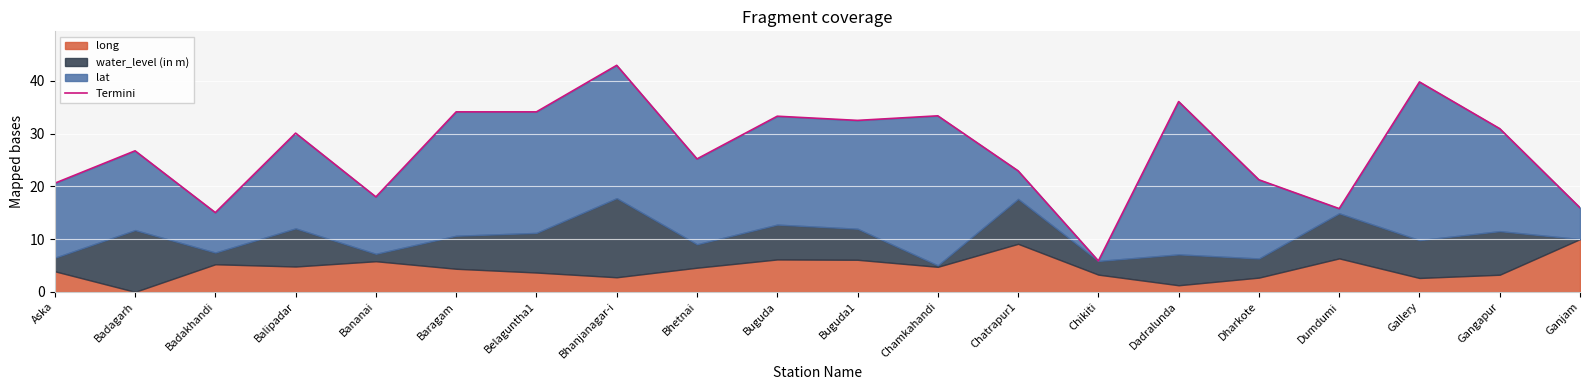

How many points are higher than both their immediate neighbors (excluding endpoints)?

7